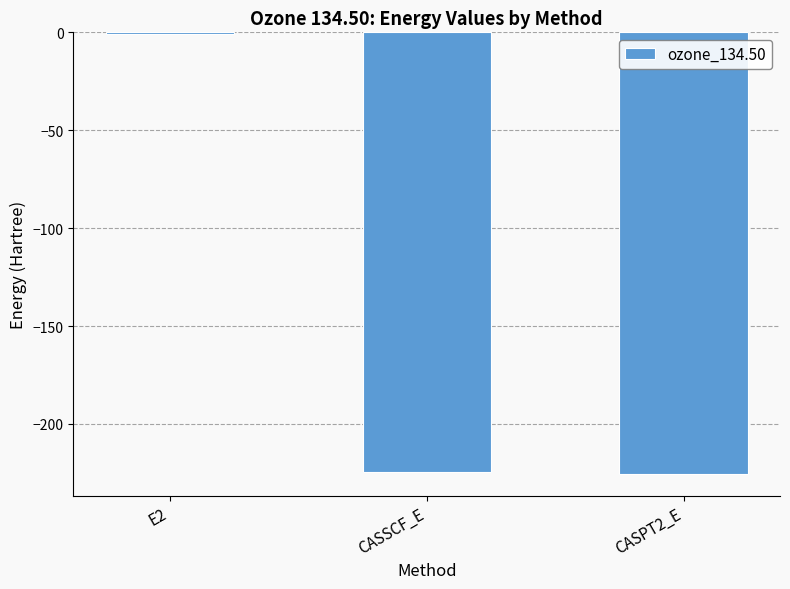

At which category does the chart reach its peak across all series?

E2